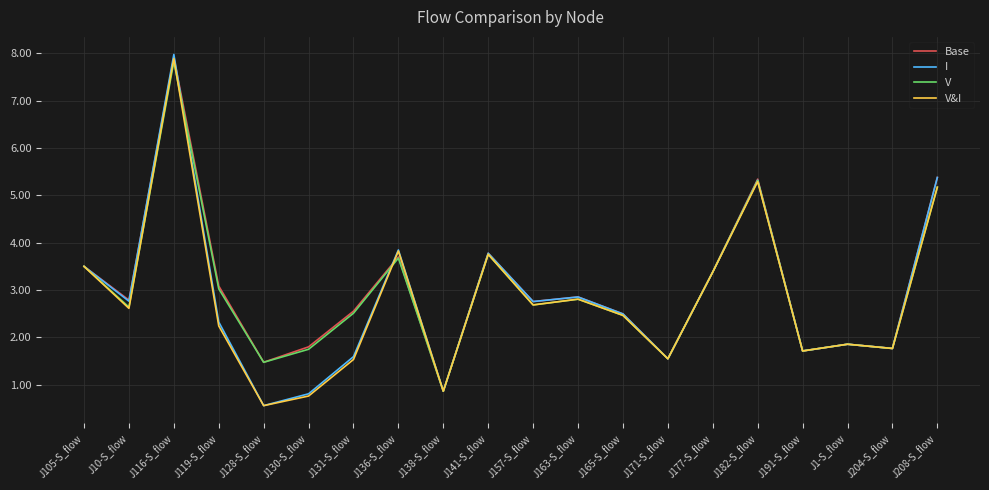

What is the greatest value displayed?

8.0